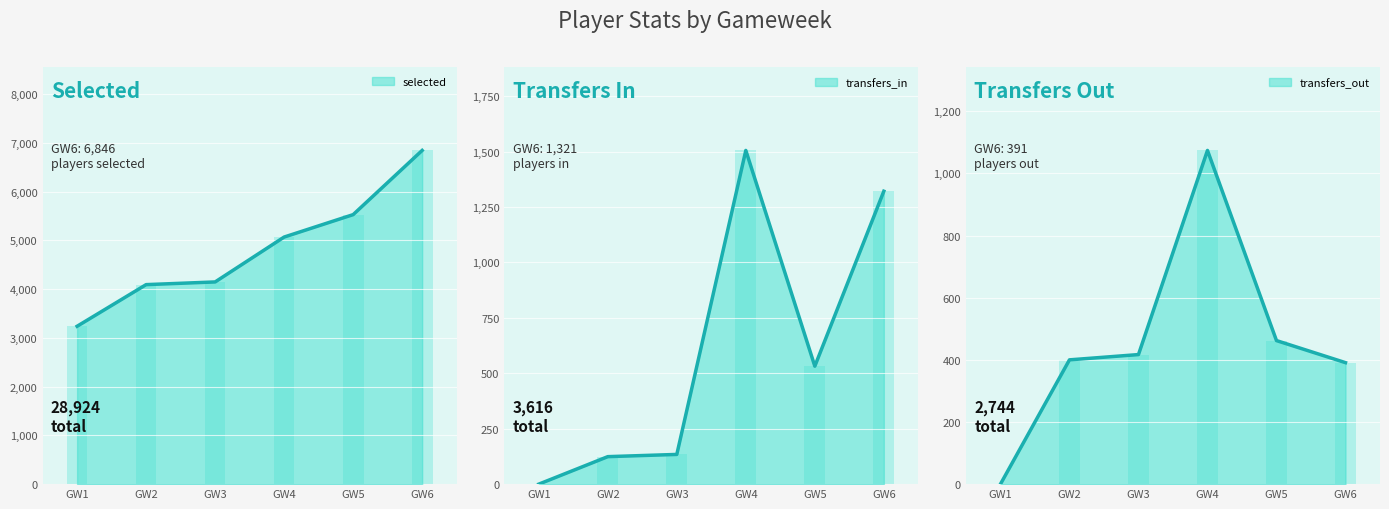

At how many categories does at least one series exceed 6284?

1